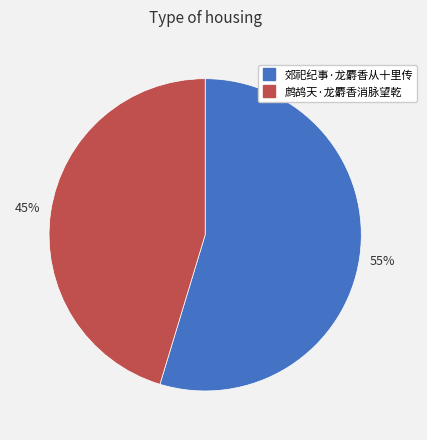

Is it true that 郊祀纪事·龙麝香从十里传 is 55% of the pie?

True